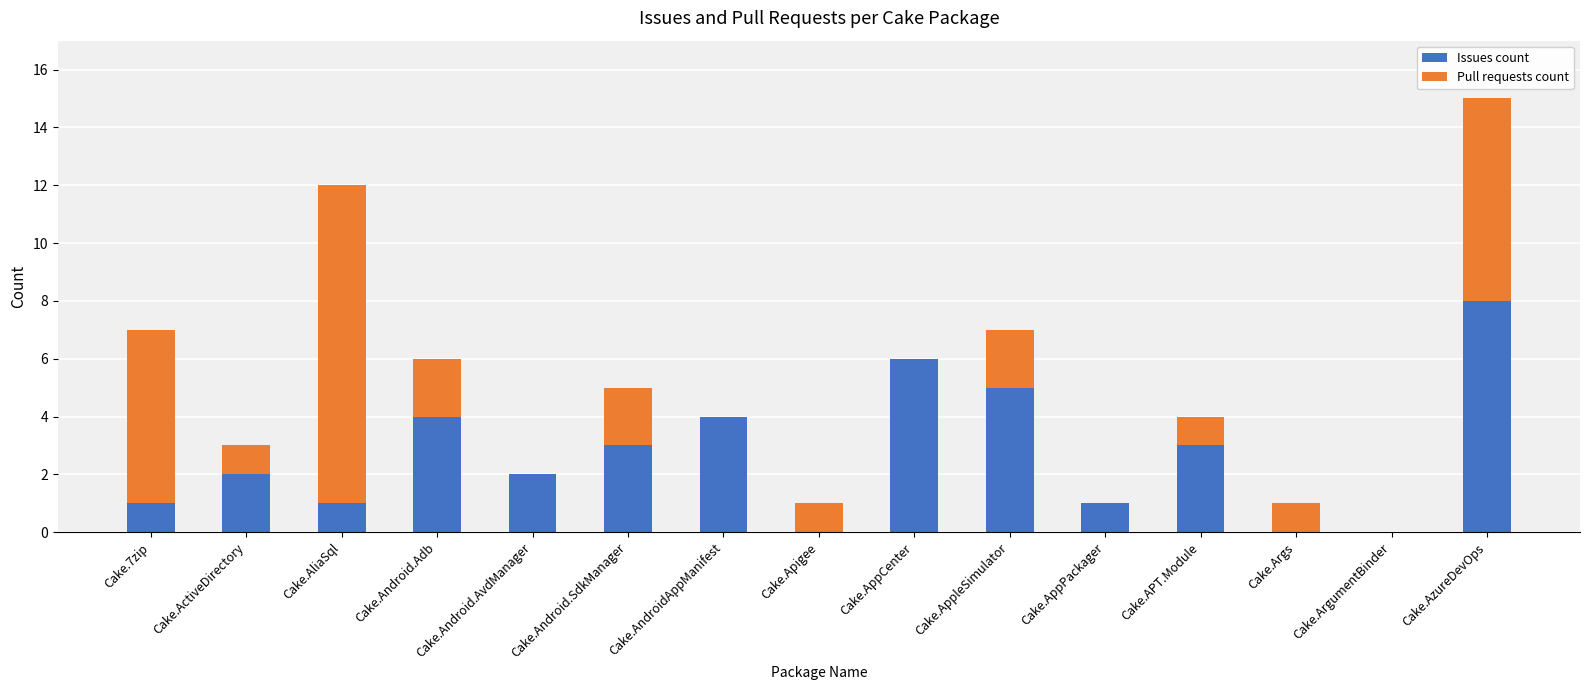

The value of Issues count at Cake.Args is 4. True or false?

False